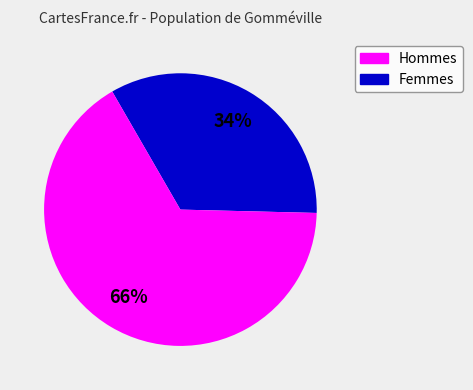

Count the number of slices in the pie.

2